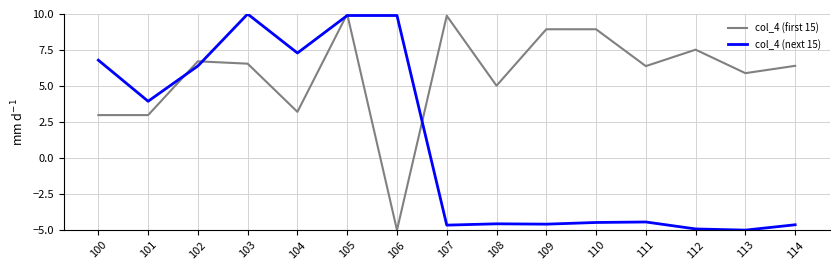

Does the chart display data point markers on the line(s)?

No